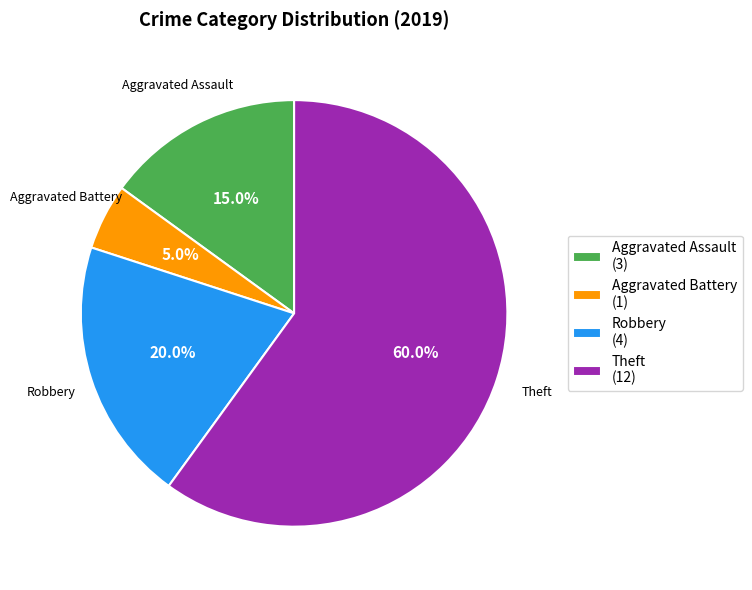

How many segments does this pie chart have?

4